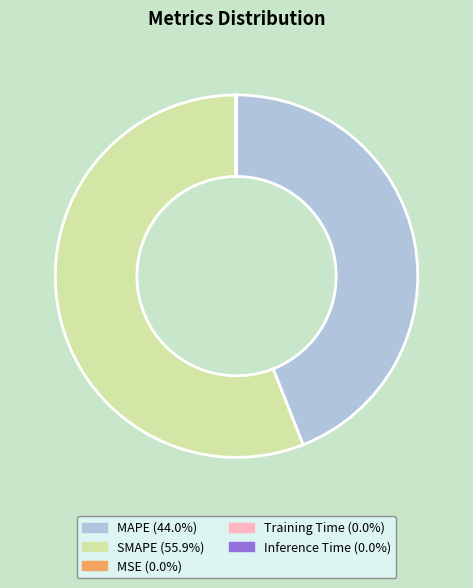

Which slice is the largest?

SMAPE